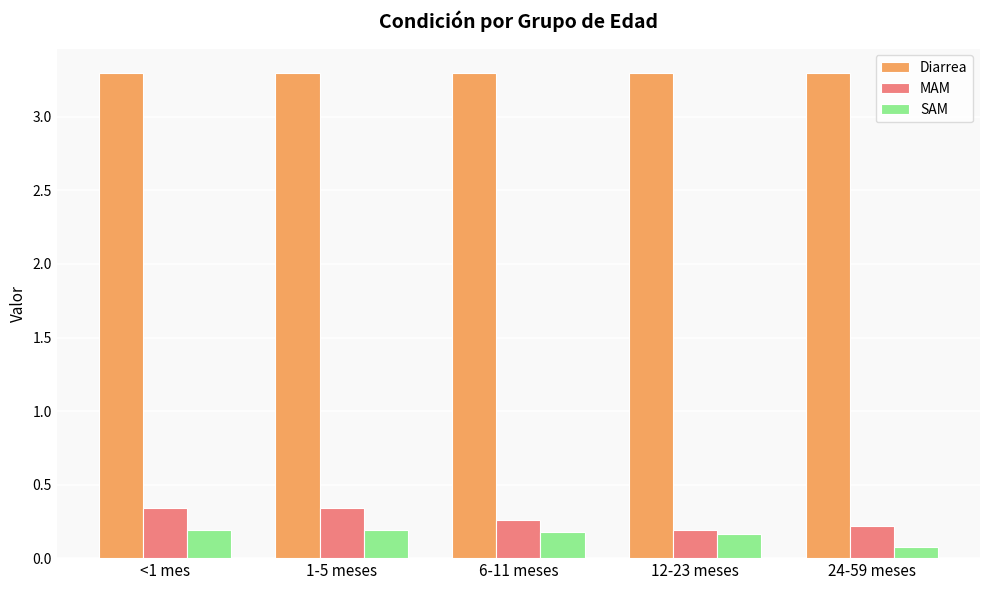

What is the lowest value of the SAM series?

0.1